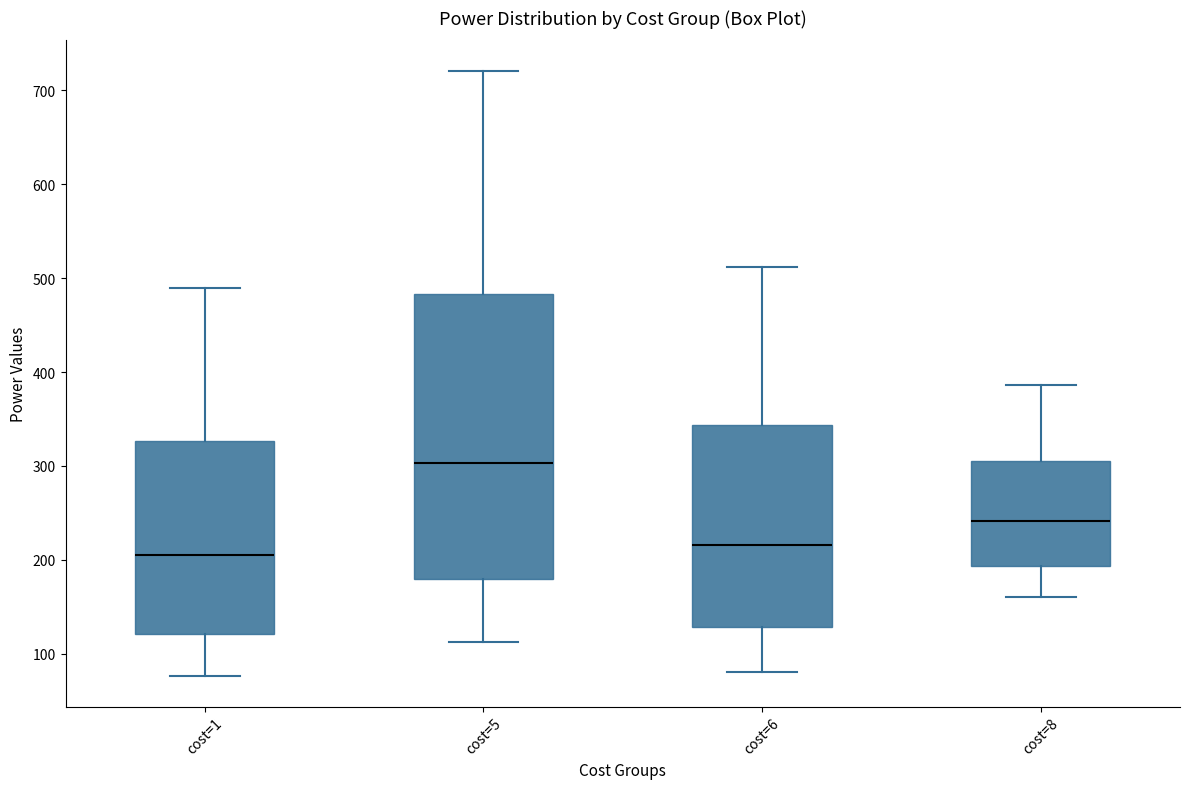

Which box's median line is the highest?

cost=5